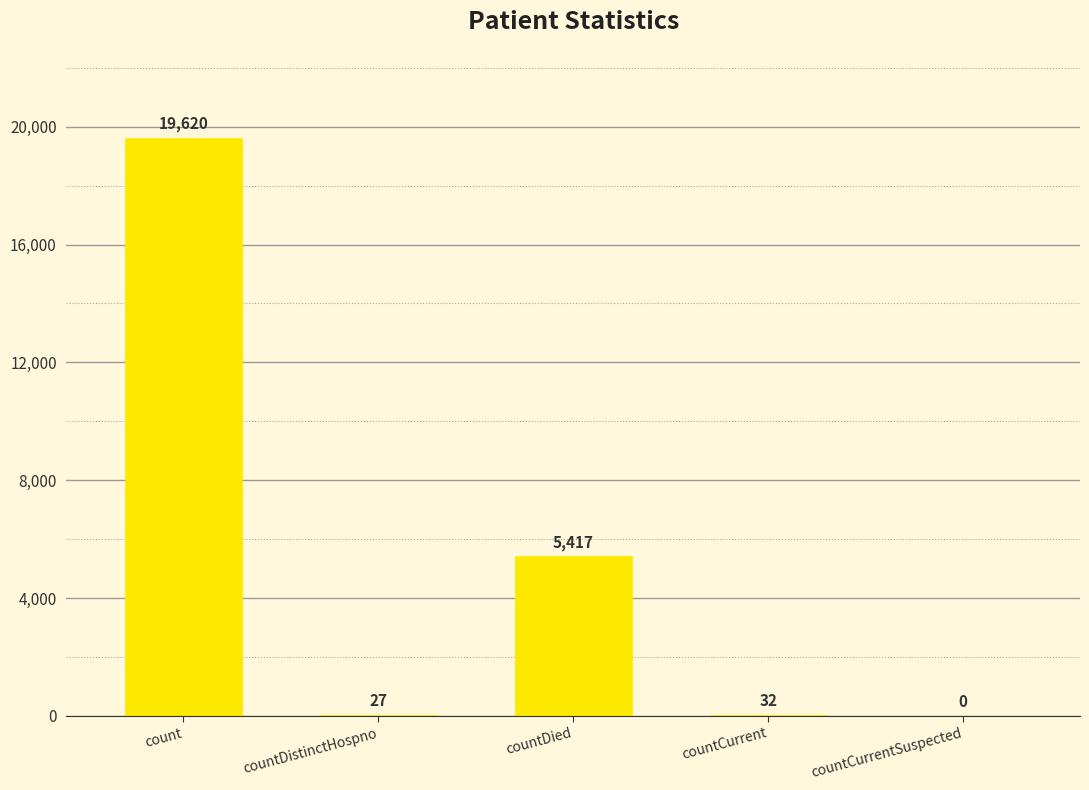

What is the greatest value displayed?

19620